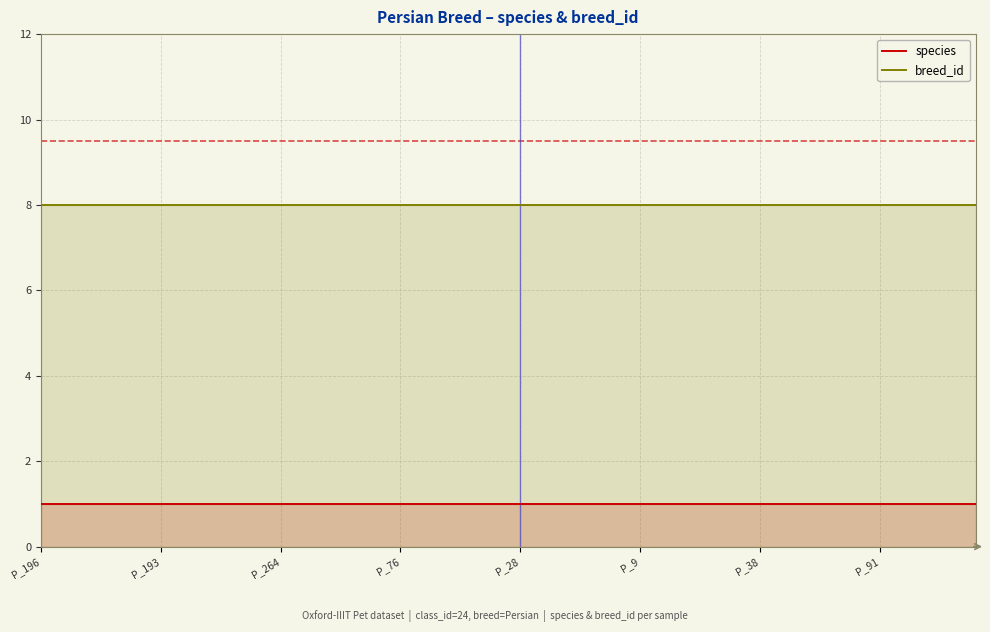

How many categories are shown in the chart?

40